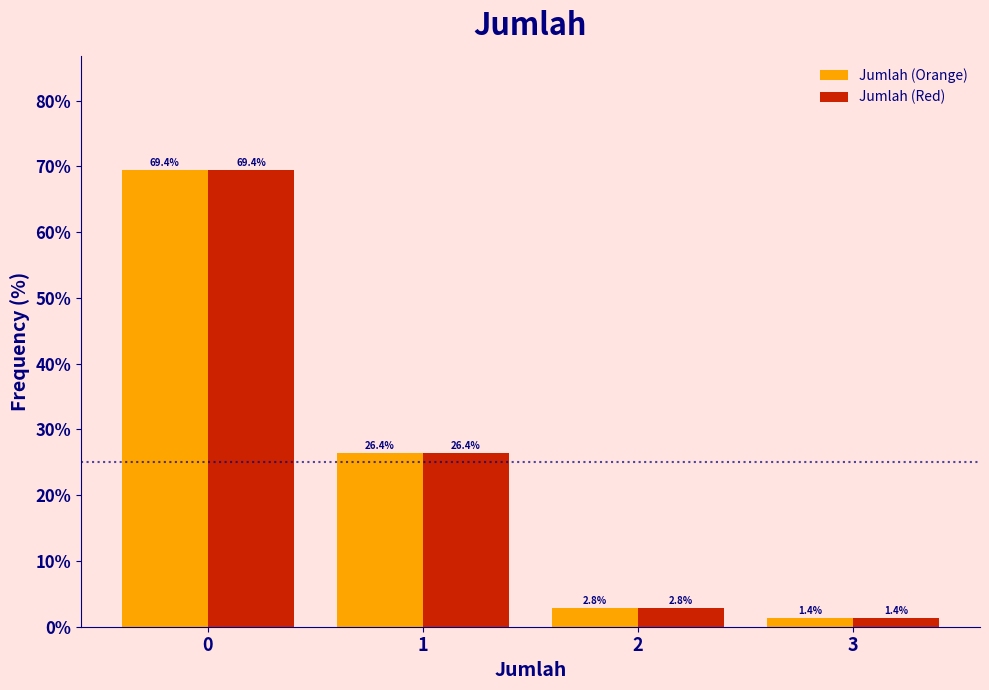

Reading left to right, what are all the values shown in this chart?

Jumlah (Orange): 69.4	26.4	2.8	1.4
Jumlah (Red): 69.4	26.4	2.8	1.4